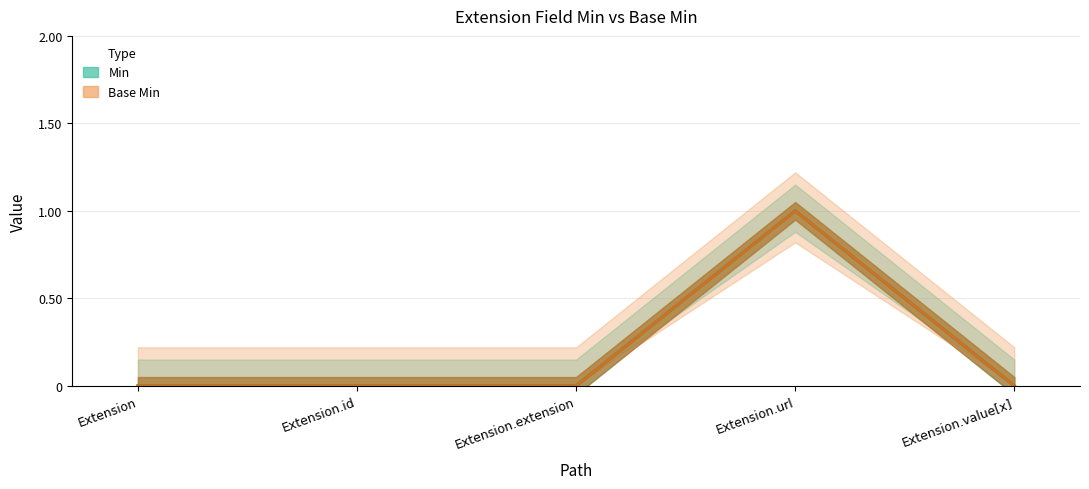

At Extension.url, list the series in order from smallest to largest.

Min, Base Min